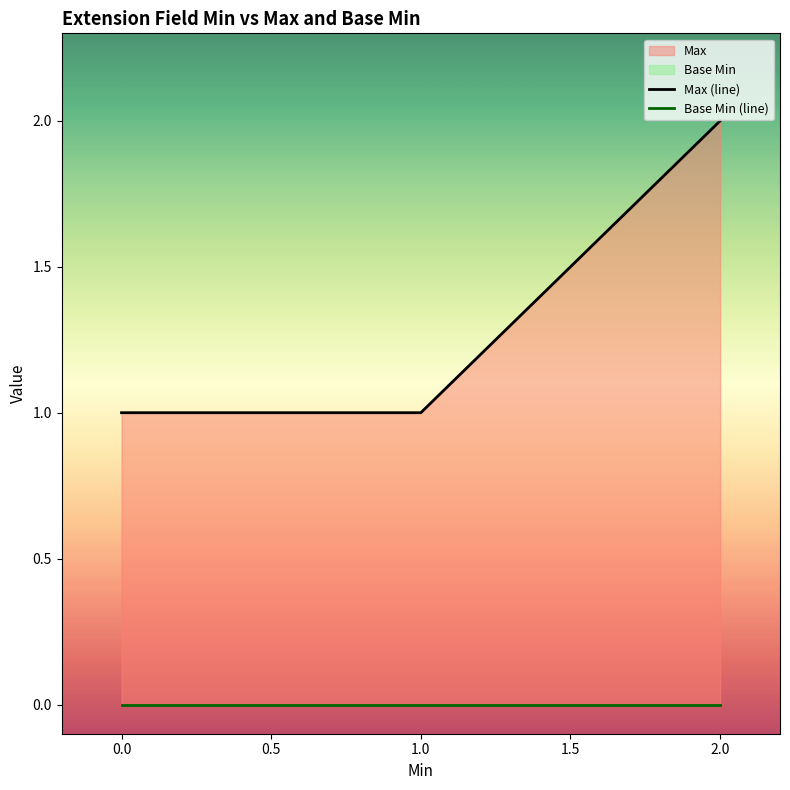

Does the chart have visible grid lines?

No